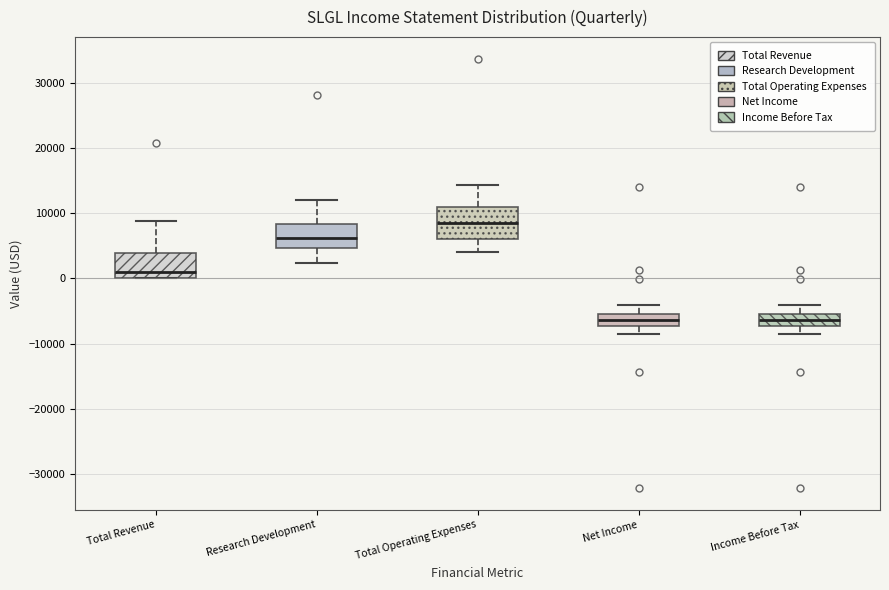

Where does the lower whisker of the box for Total Operating Expenses end on the y-axis? The values are not printed on the chart, so give them approximately, as read against the axis.

4000